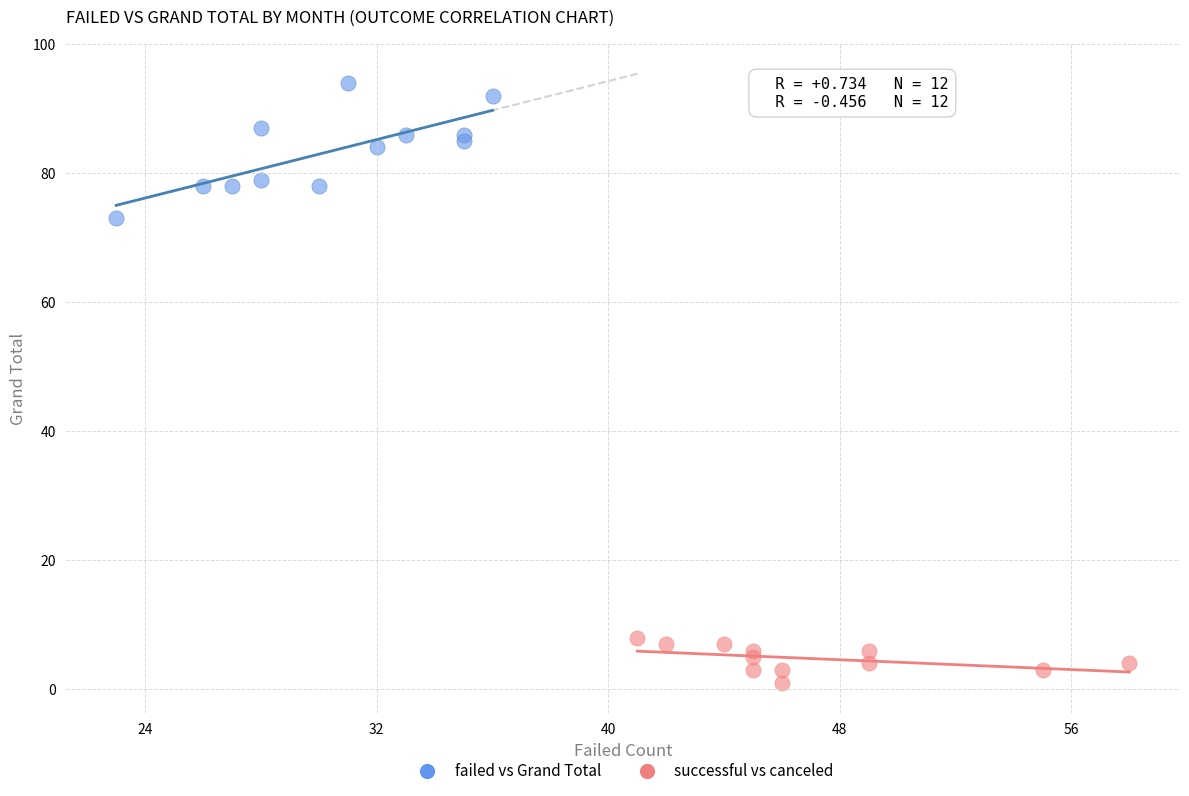

Which series contains the highest Y value?

failed vs Grand Total